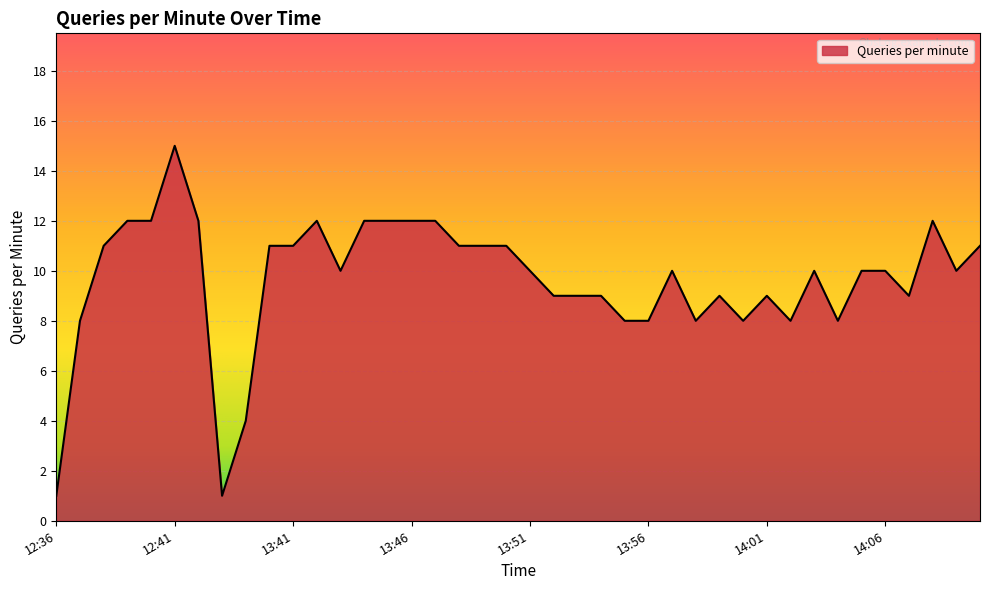

How many lines are shown in the chart?

1